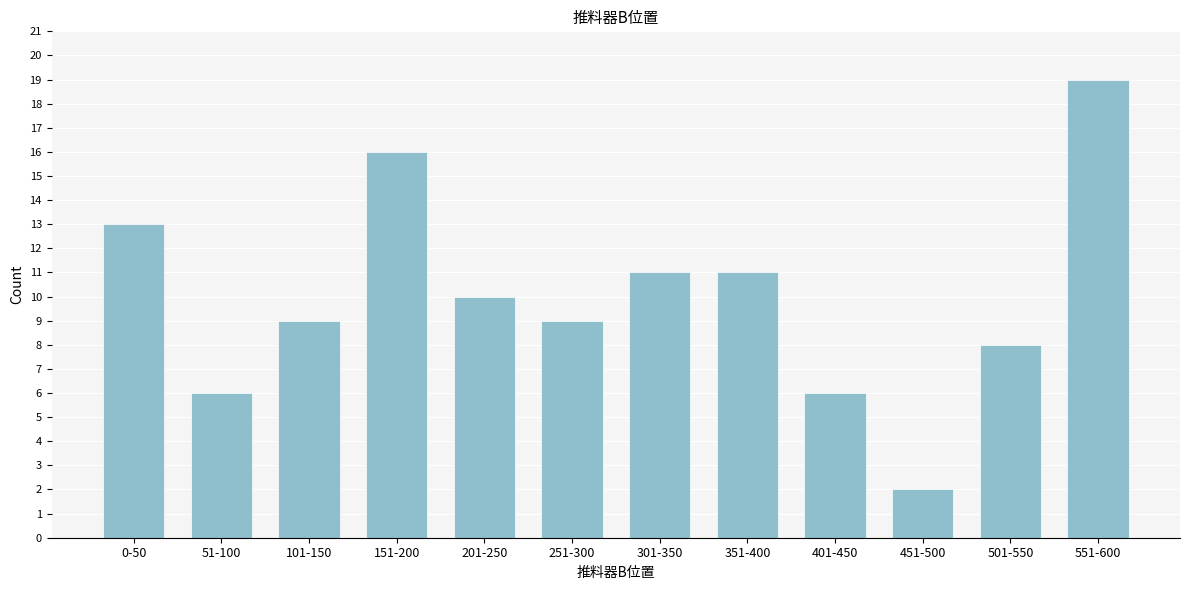

Reading left to right, list all the values displayed in this chart.

0-50=13	51-100=6	101-150=9	151-200=16	201-250=10	251-300=9	301-350=11	351-400=11	401-450=6	451-500=2	501-550=8	551-600=19